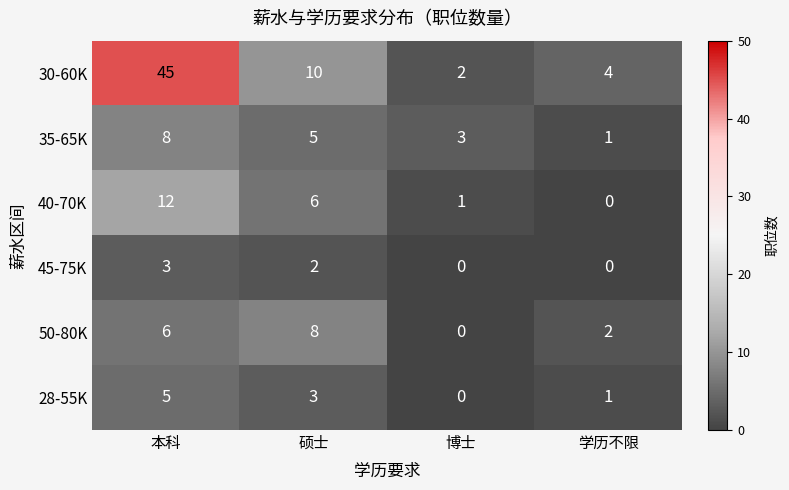

Reading right to left, transcribe all the data shown in this chart.

30-60K: 学历不限=4	博士=2	硕士=10	本科=45
35-65K: 学历不限=1	博士=3	硕士=5	本科=8
40-70K: 学历不限=0	博士=1	硕士=6	本科=12
45-75K: 学历不限=0	博士=0	硕士=2	本科=3
50-80K: 学历不限=2	博士=0	硕士=8	本科=6
28-55K: 学历不限=1	博士=0	硕士=3	本科=5